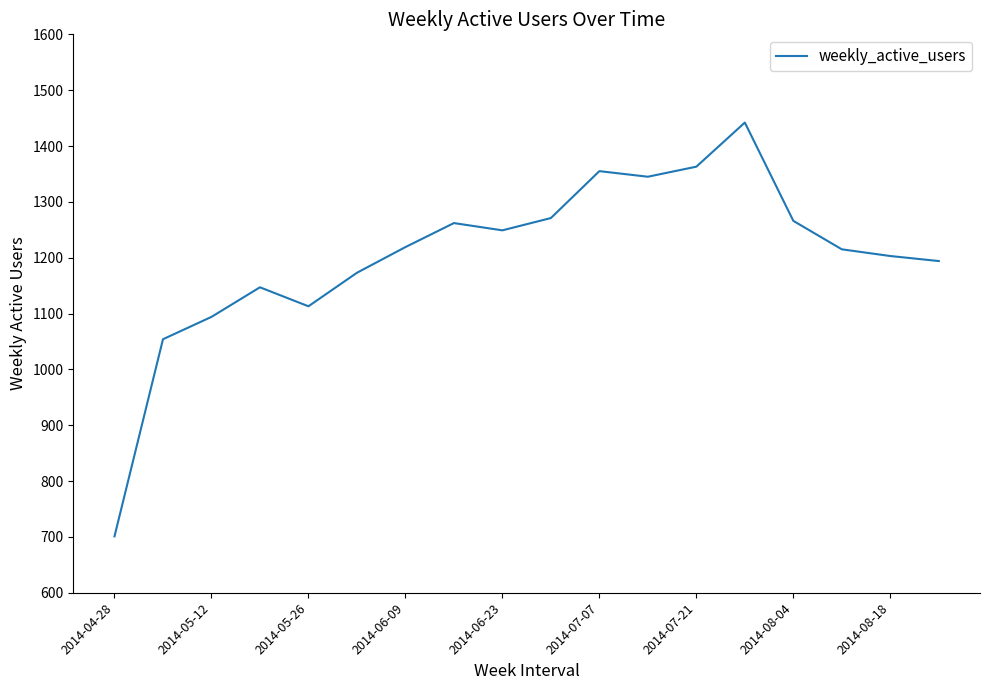

What is the greatest value displayed?

1442